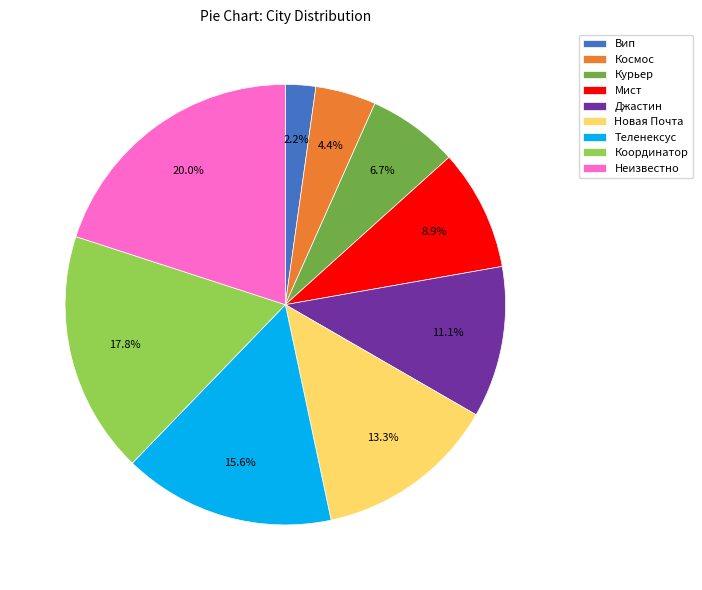

True or false: Теленексус accounts for 3% of the total.

False